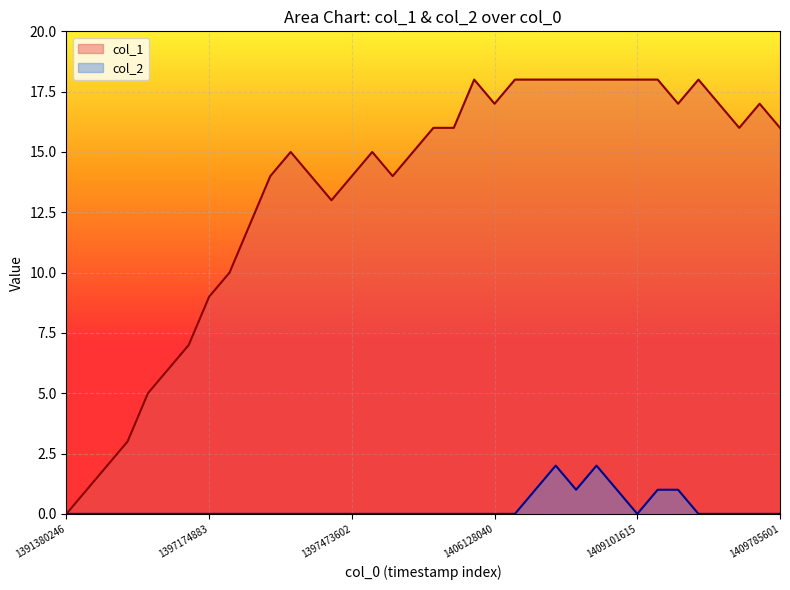

Which series has the largest total across all categories?

col_1